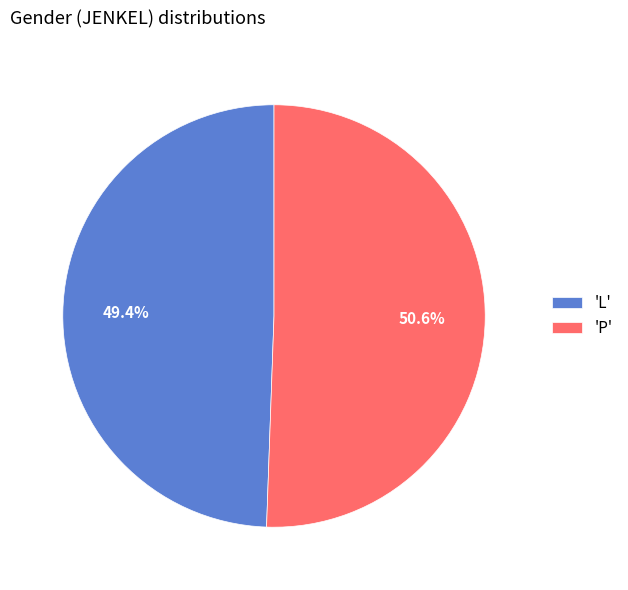

How much of the chart is everything except 'P'?

49.4%